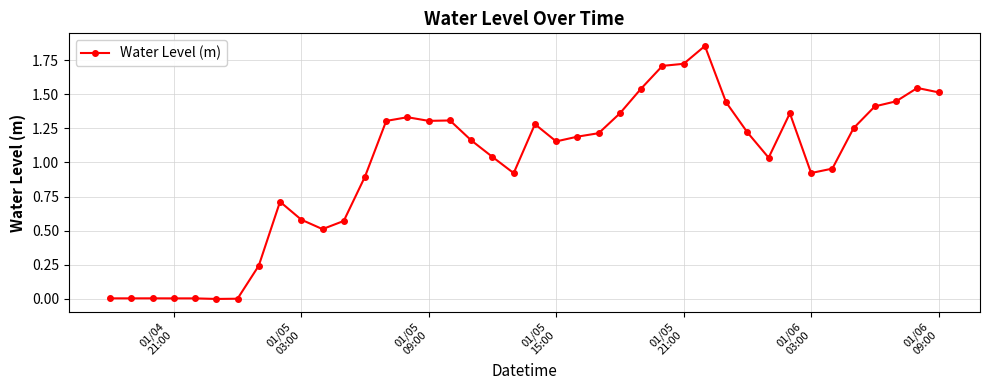

True or false: there are more than 1 points higher than both neighbors.

True